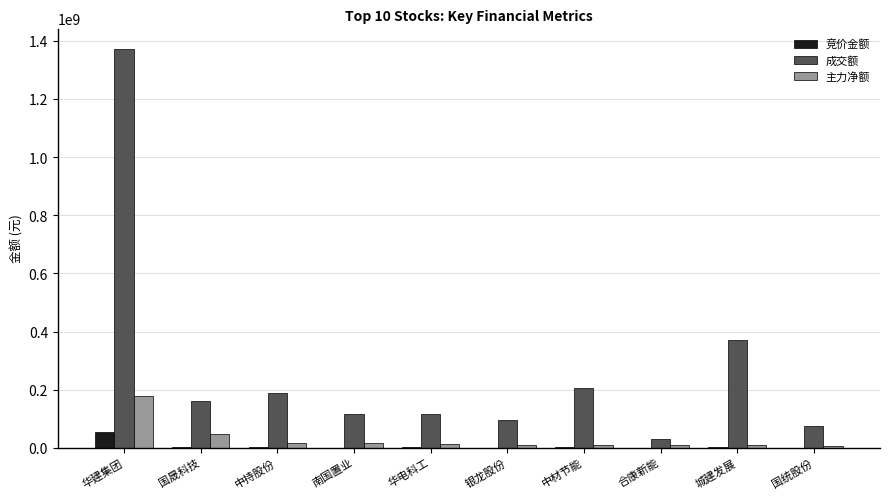

At which category is the sum across all series the highest?

华建集团